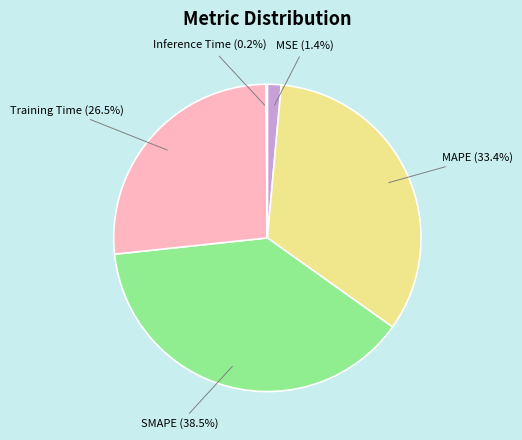

Combined, what portion of the pie is MAPE and Training Time?

59.9%